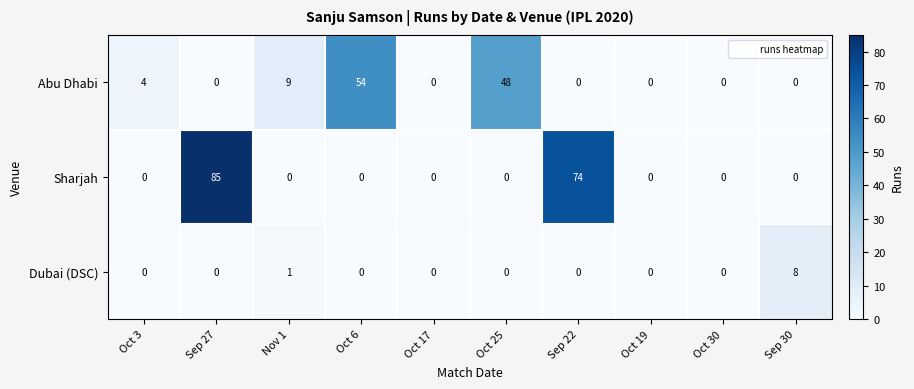

What is the sum of all Abu Dhabi values?

115